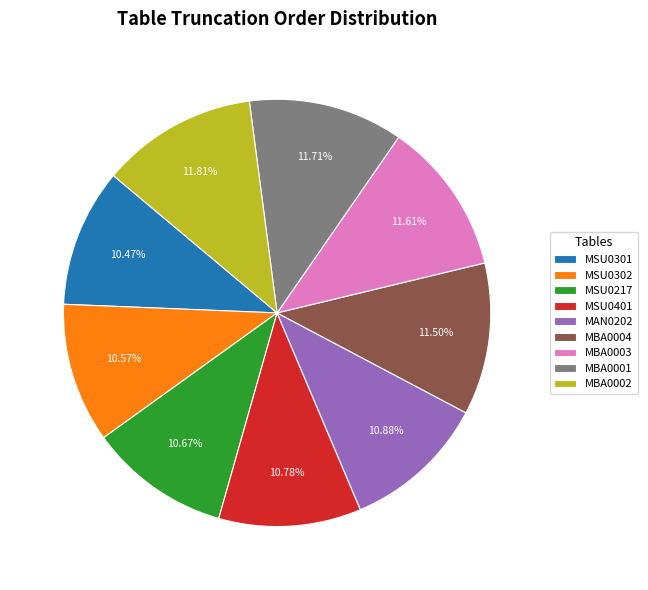

True or false: MSU0217 accounts for 11% of the total.

True